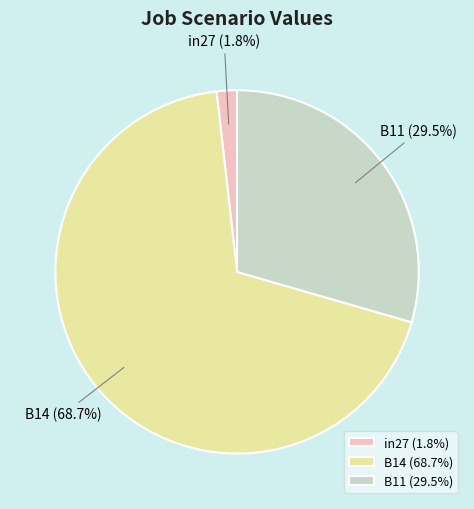

Is there any slice that represents more than half of the pie?

Yes